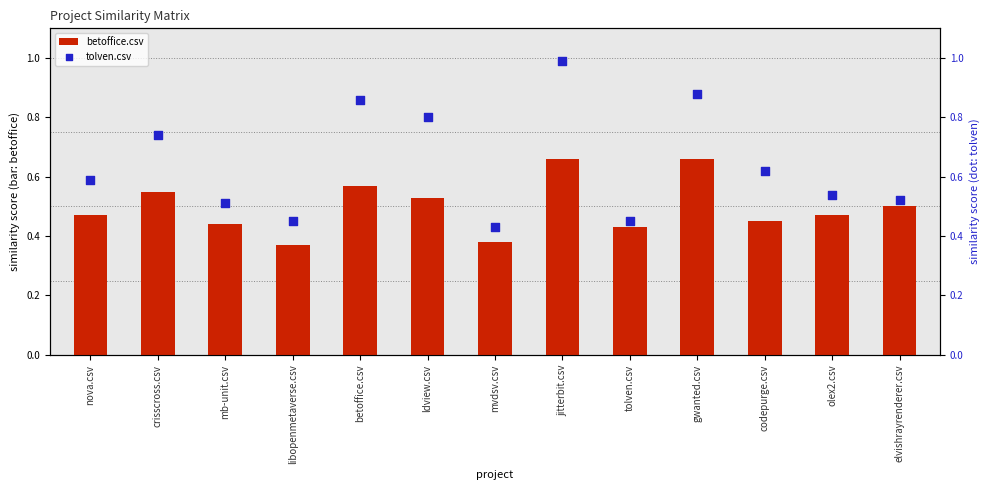

Which series reaches the maximum Y coordinate?

tolven.csv